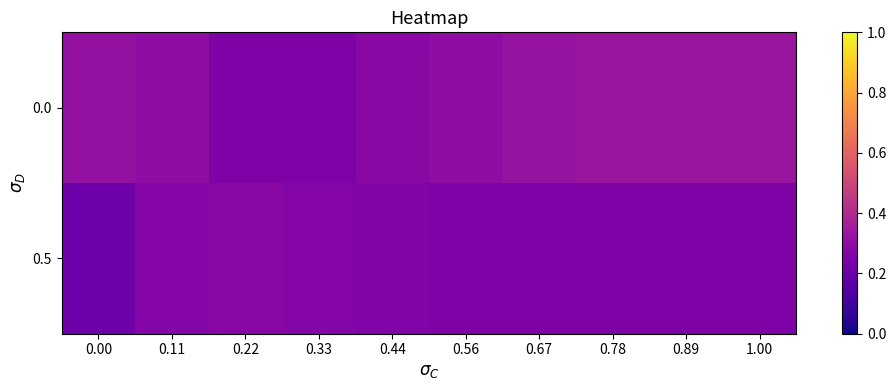

Reading right to left, list all the values displayed in this chart.

0.0: 1.00=0.3	0.89=0.3	0.78=0.3	0.67=0.3	0.56=0.3	0.44=0.3	0.33=0.2	0.22=0.2	0.11=0.3	0.00=0.3
0.5: 1.00=0.2	0.89=0.2	0.78=0.2	0.67=0.2	0.56=0.2	0.44=0.3	0.33=0.3	0.22=0.3	0.11=0.3	0.00=0.2